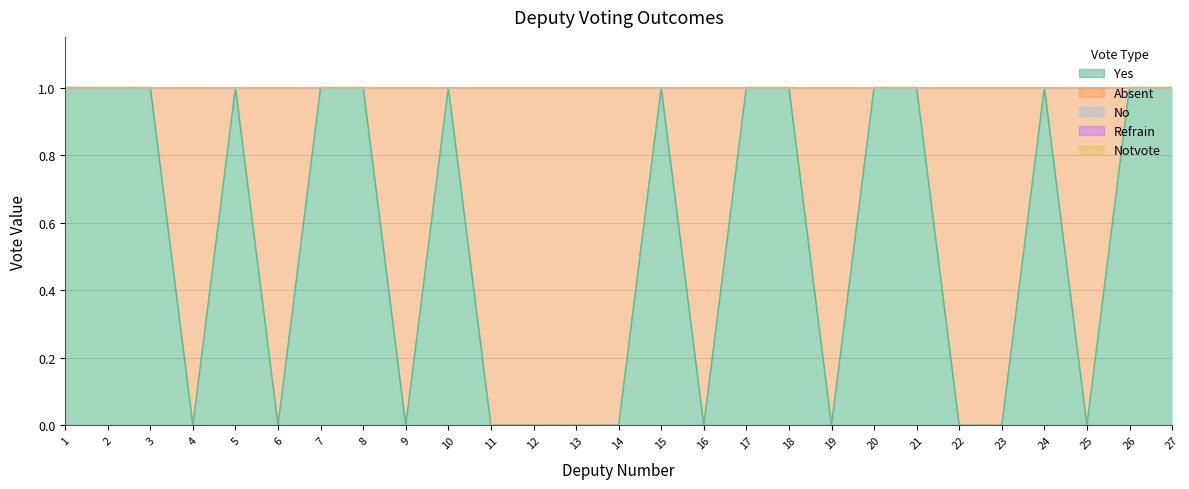

At which category does the chart reach its peak across all series?

1